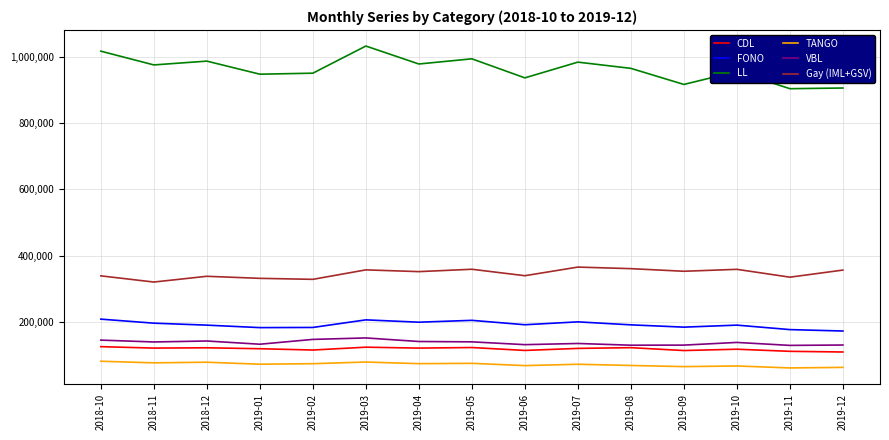

The LL series shows 947241.6 at 2019-01. True or false?

True